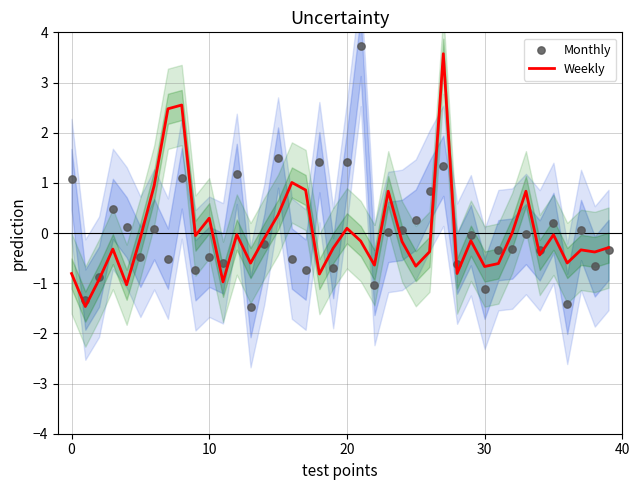

What is the total value across all series at 19?

-1.0